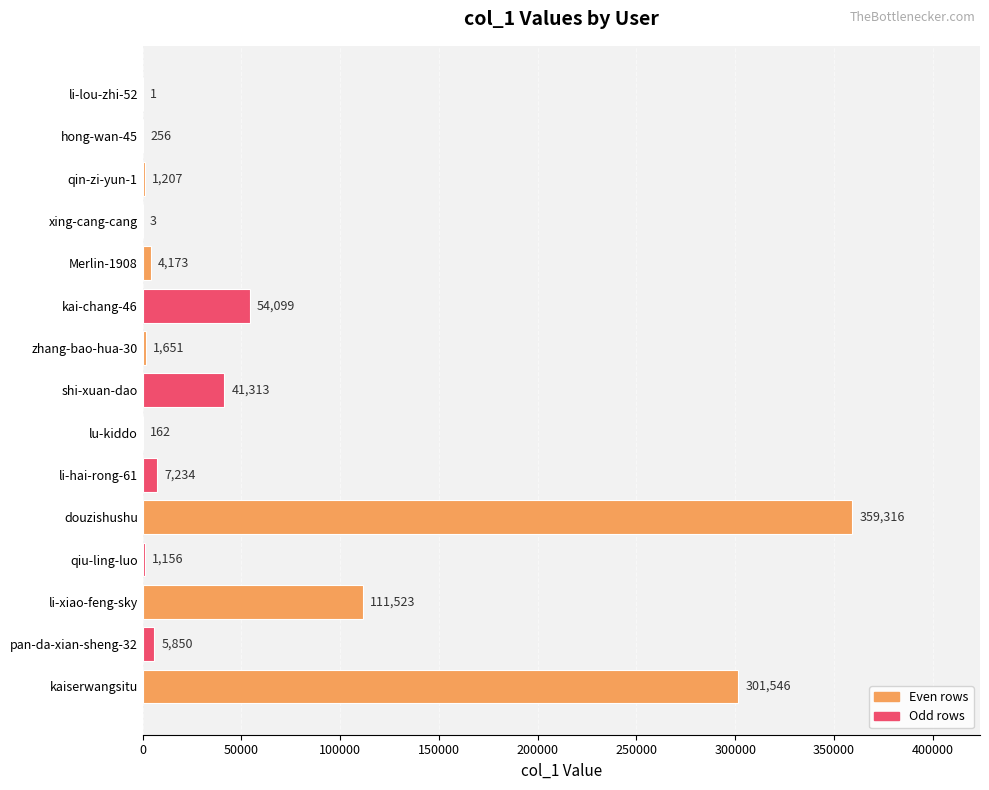

True or false: the data shows 58265 at shi-xuan-dao.

False